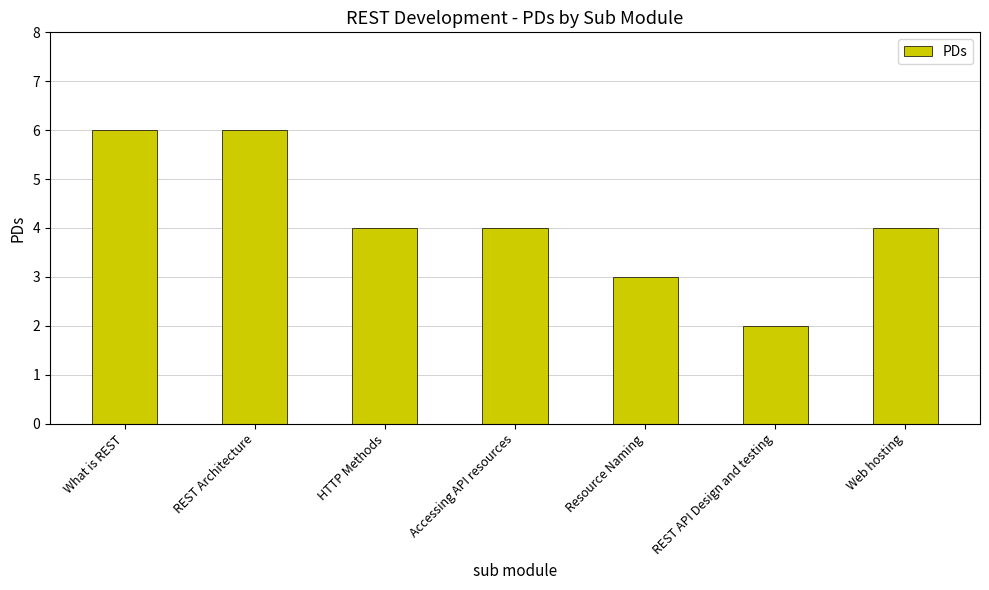

At which category does the chart reach its minimum across all series?

REST API Design and testing